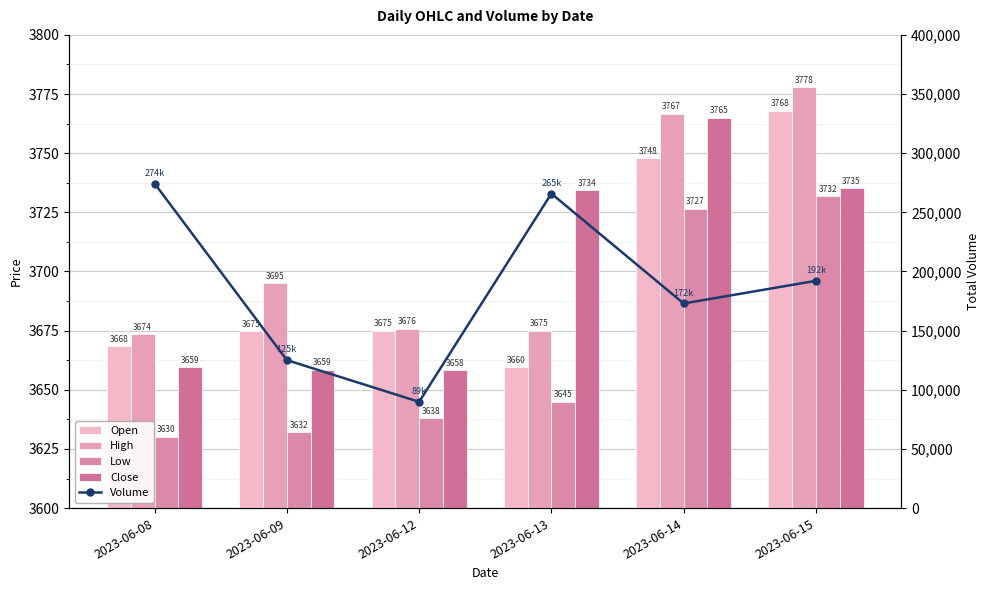

What is the average value of the Volume series?

186697.0